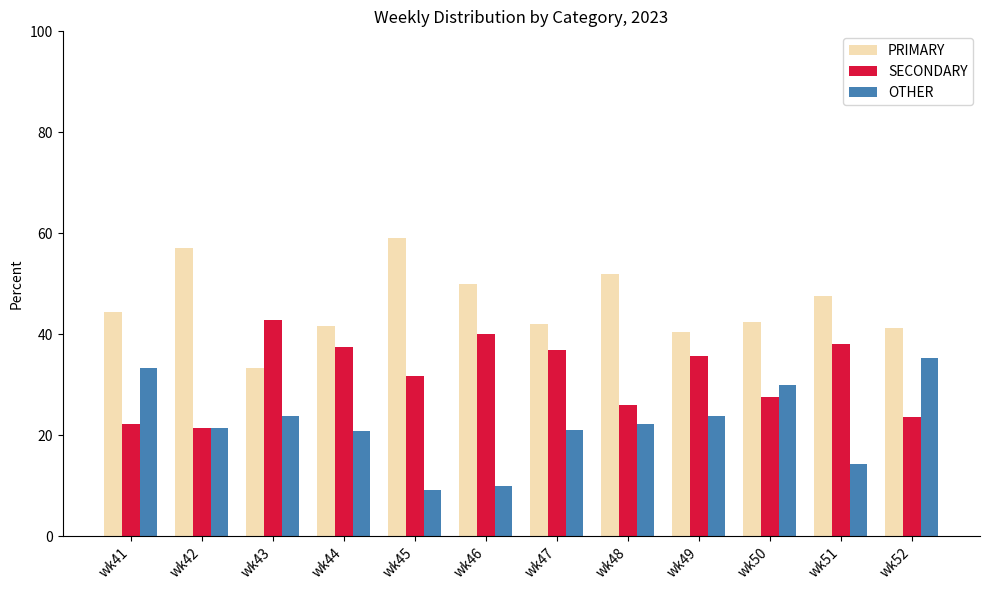

Is it true that OTHER equals 22.2 at wk48?

True